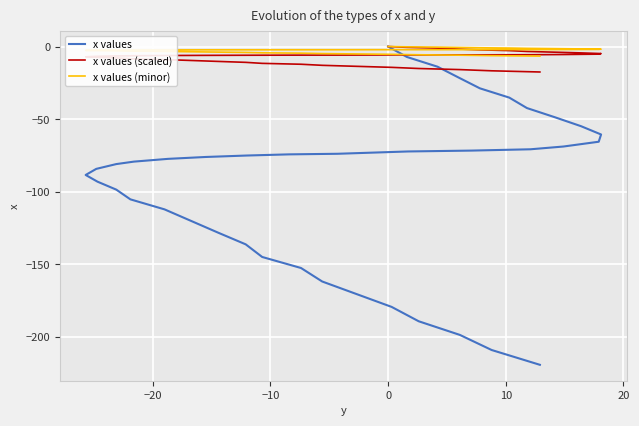

Which series has the largest range (max minus min)?

x values